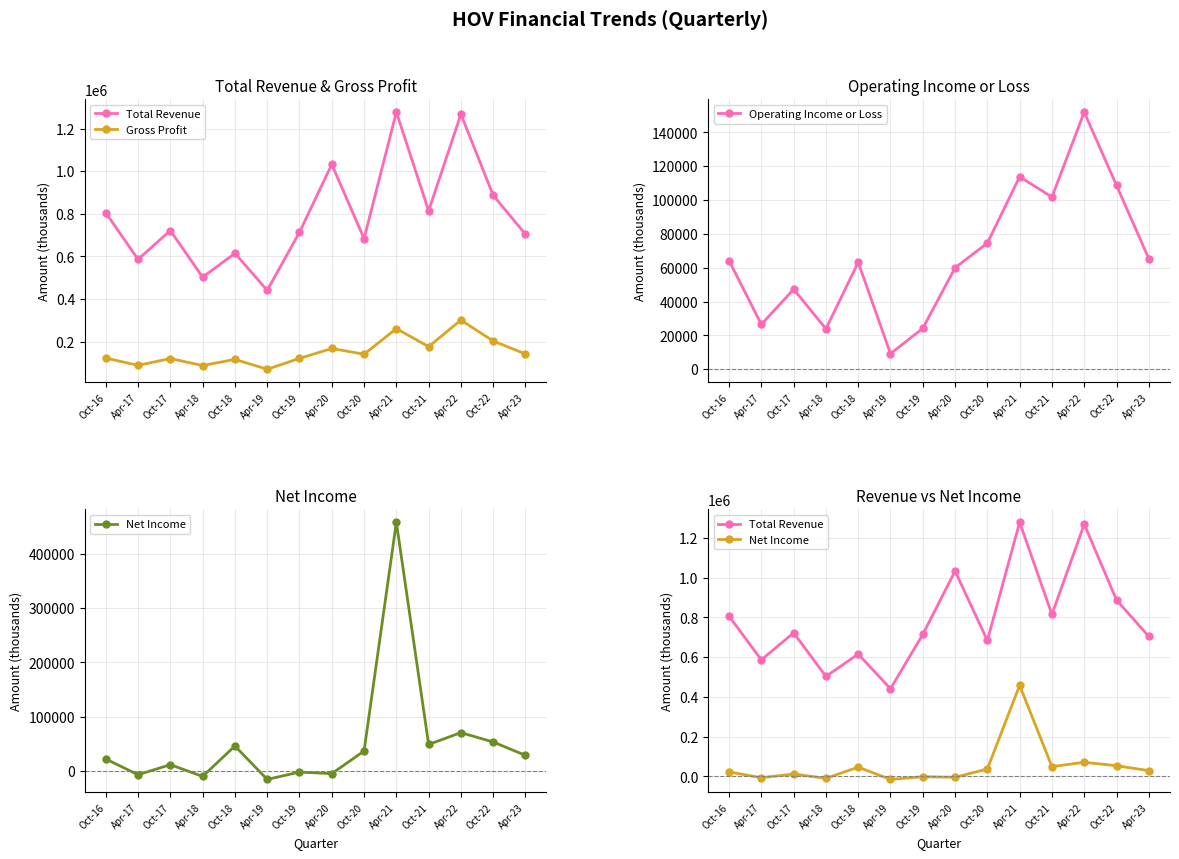

Rank the series by their maximum value, from lowest to highest.

Operating Income or Loss, Gross Profit, Net Income, Total Revenue